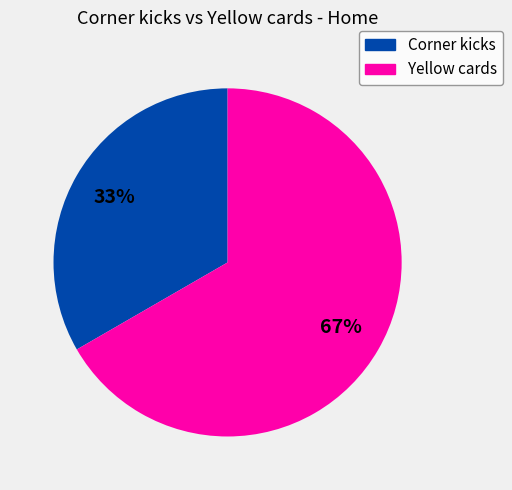

To the nearest percent, what portion does Yellow cards represent?

67%